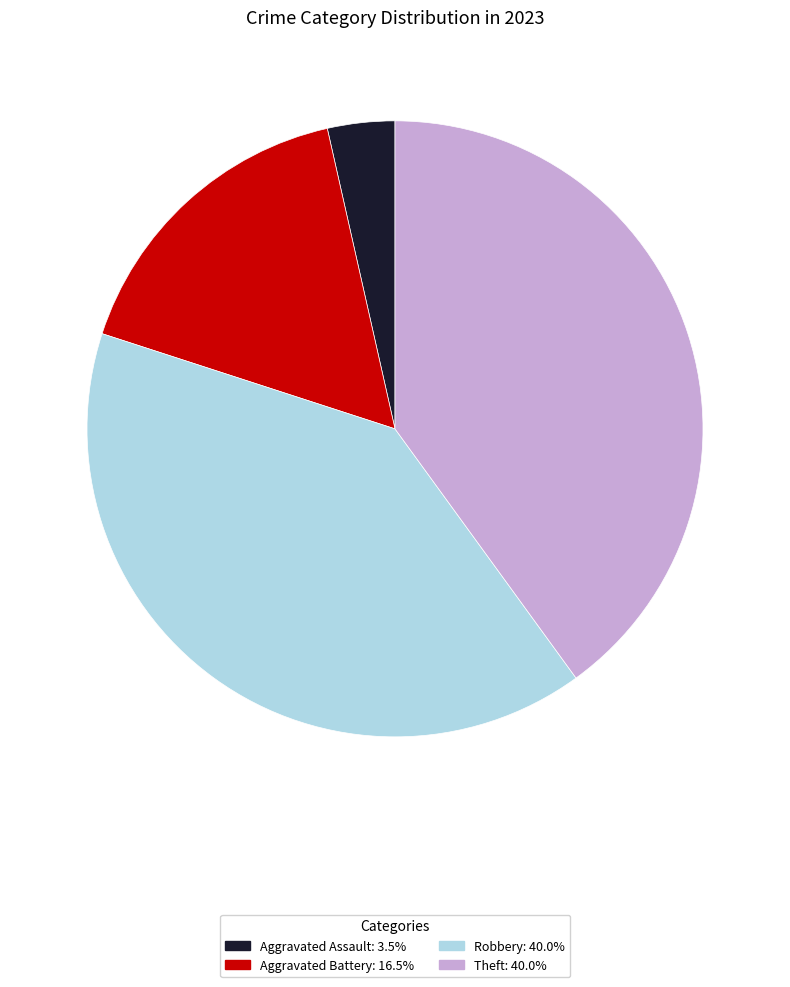

Does Robbery: 40.0% account for over 50% of the chart?

No